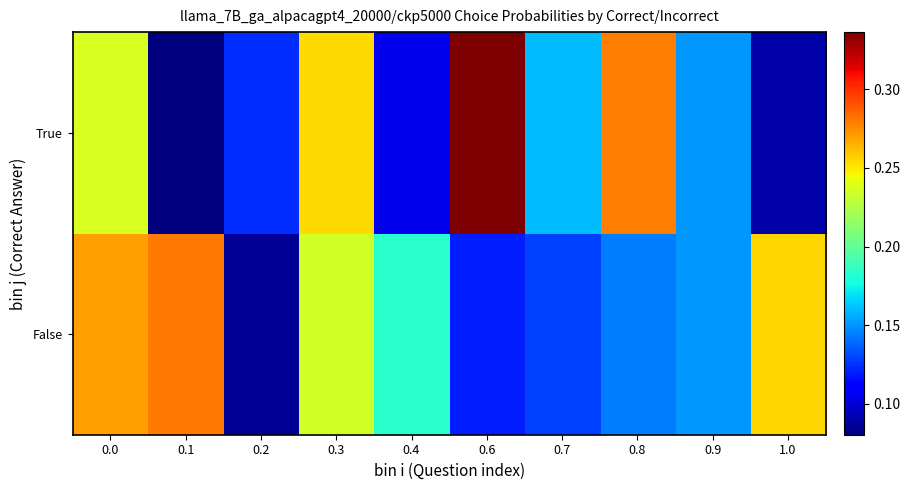

List the series in order of their peak value, lowest first.

False, True